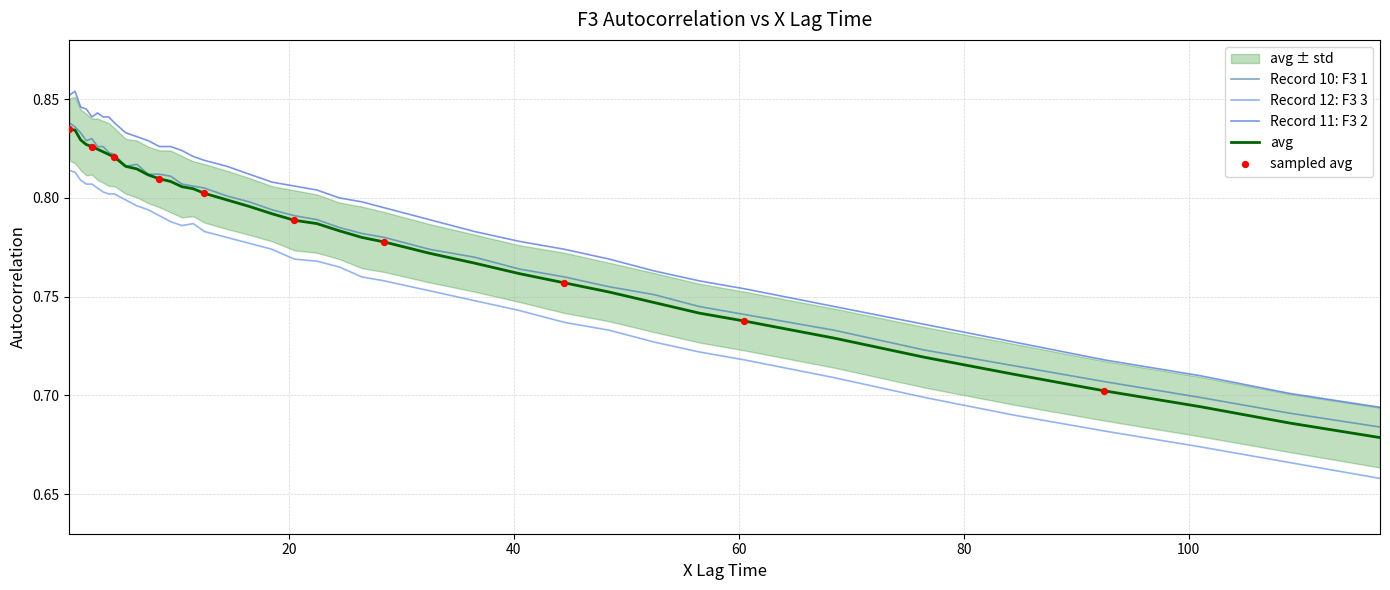

Which series has the largest total across all categories?

f3_2